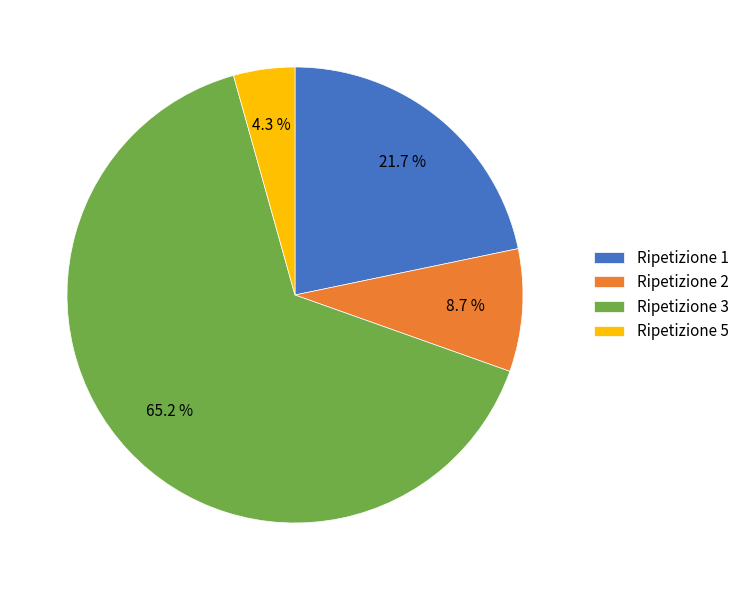

How many segments does this pie chart have?

4